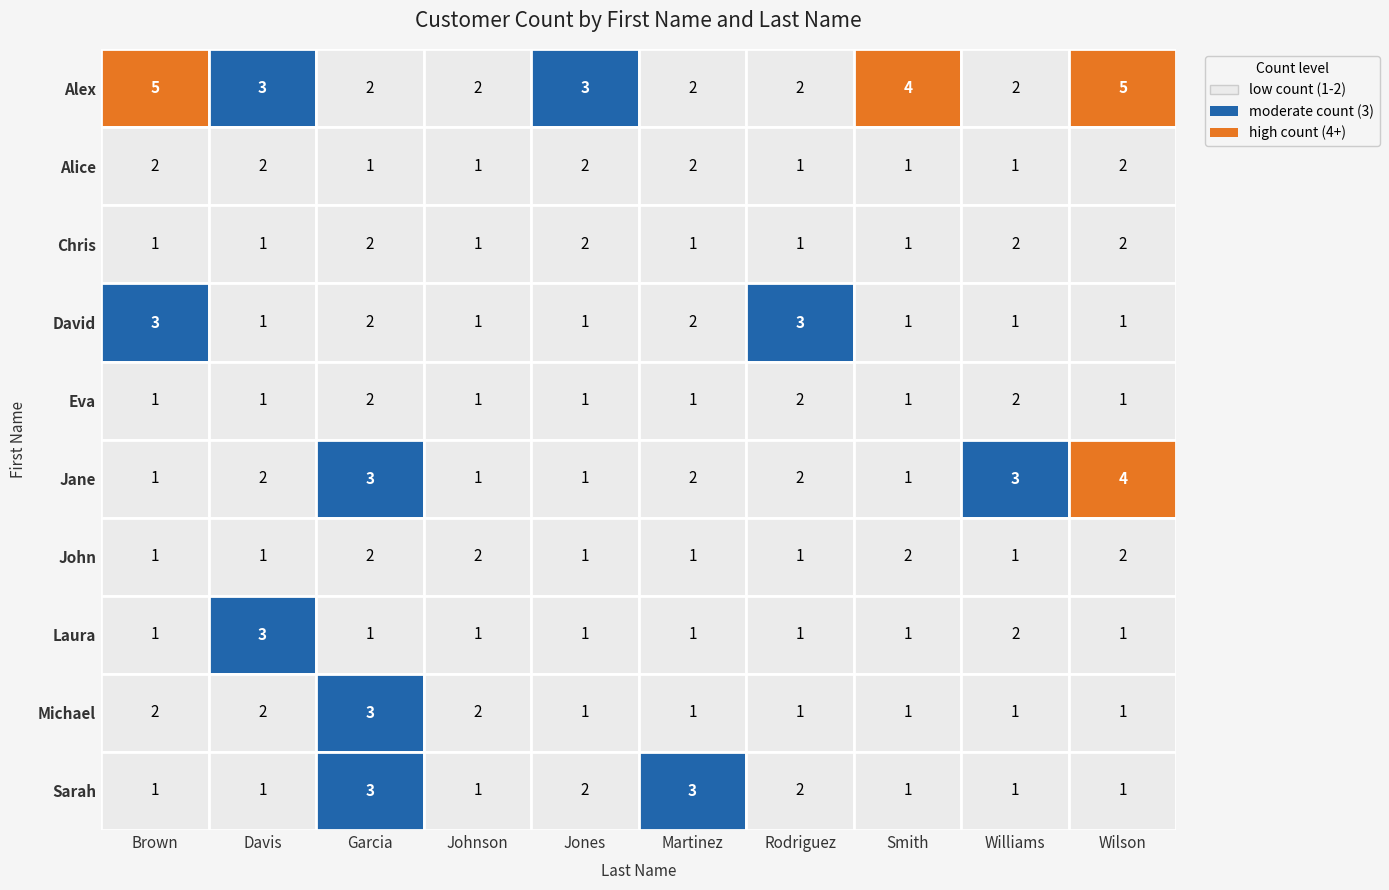

The Eva series shows 1 at Martinez. True or false?

True